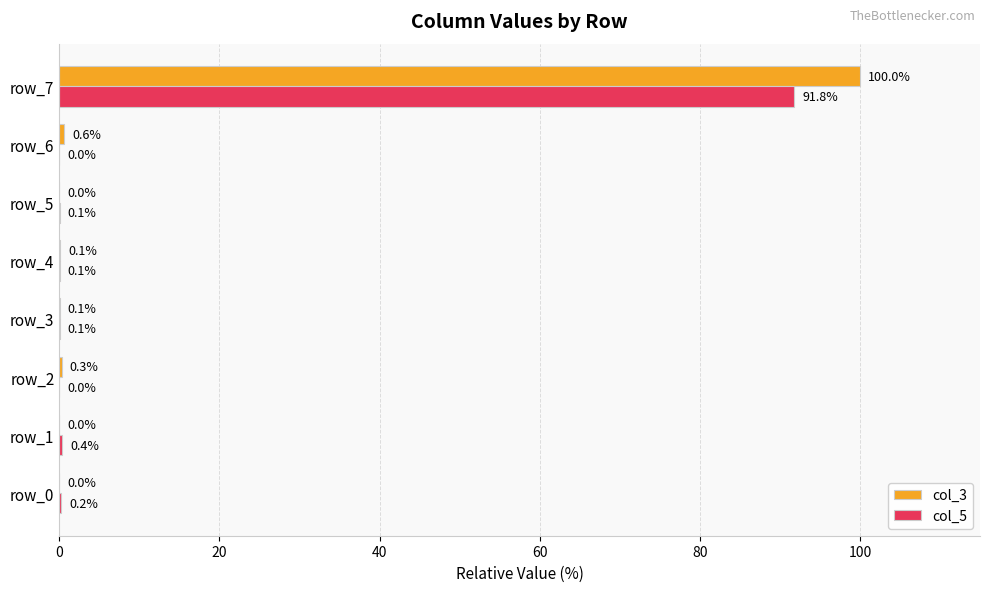

What is the sum of the col_3 values at row_2 and row_6?

0.9